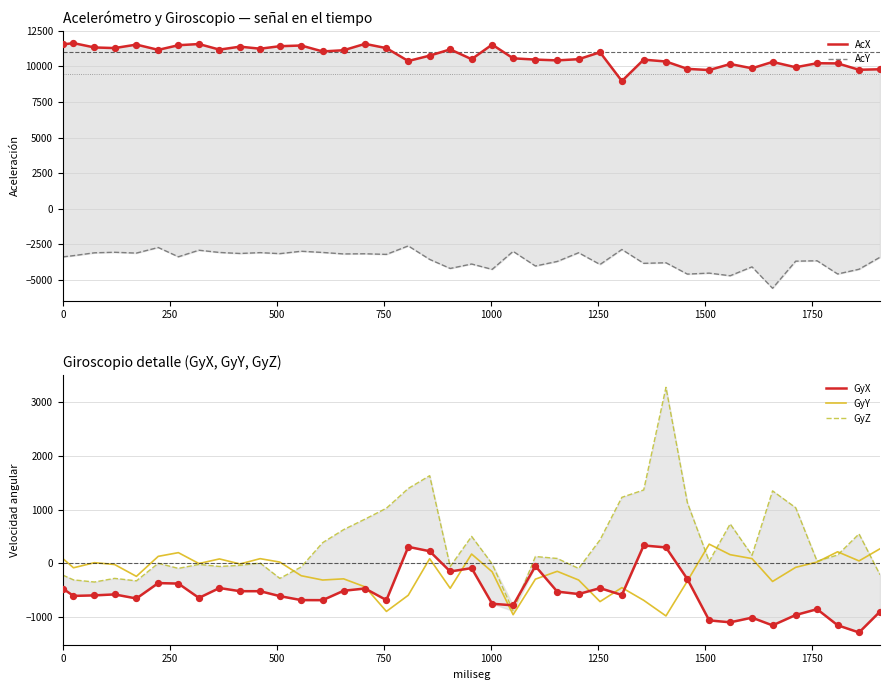

At how many categories does at least one series exceed 6962?

40